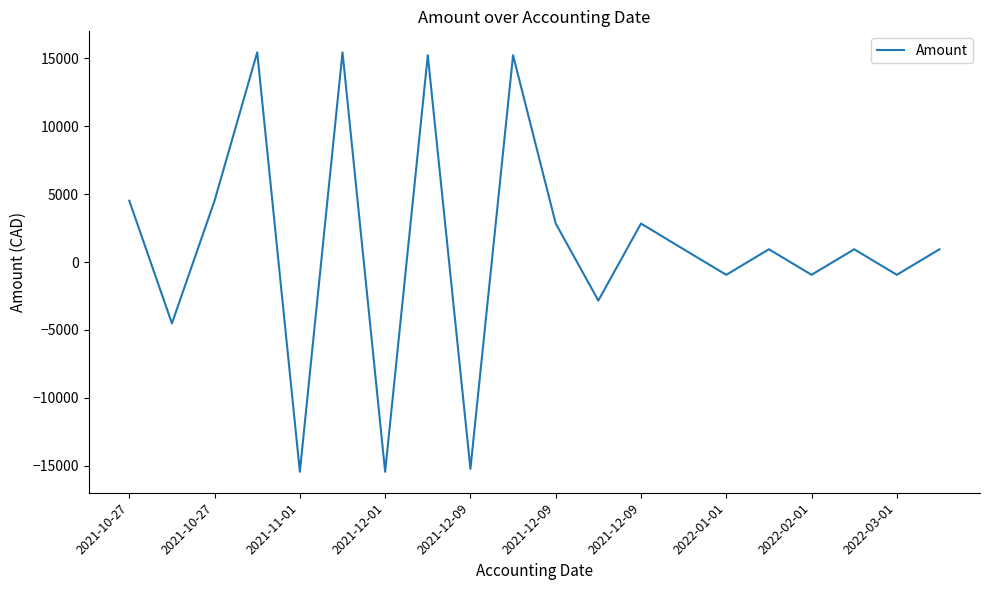

What is the difference between the second highest and minimum values?

30880